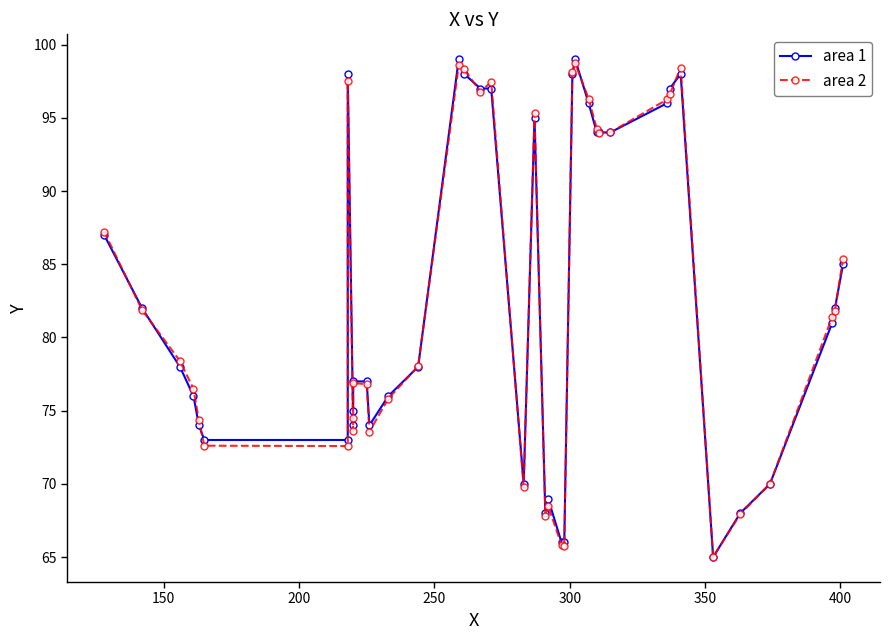

How many lines are shown in the chart?

2